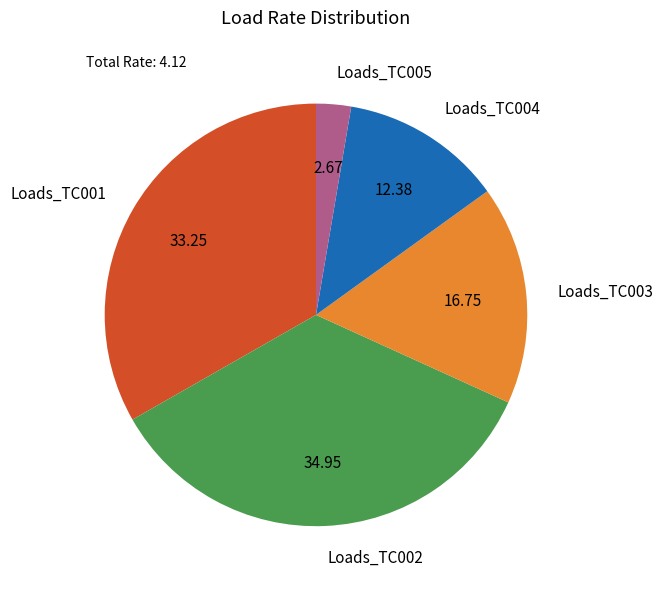

True or false: Loads_TC004 accounts for 12% of the total.

True